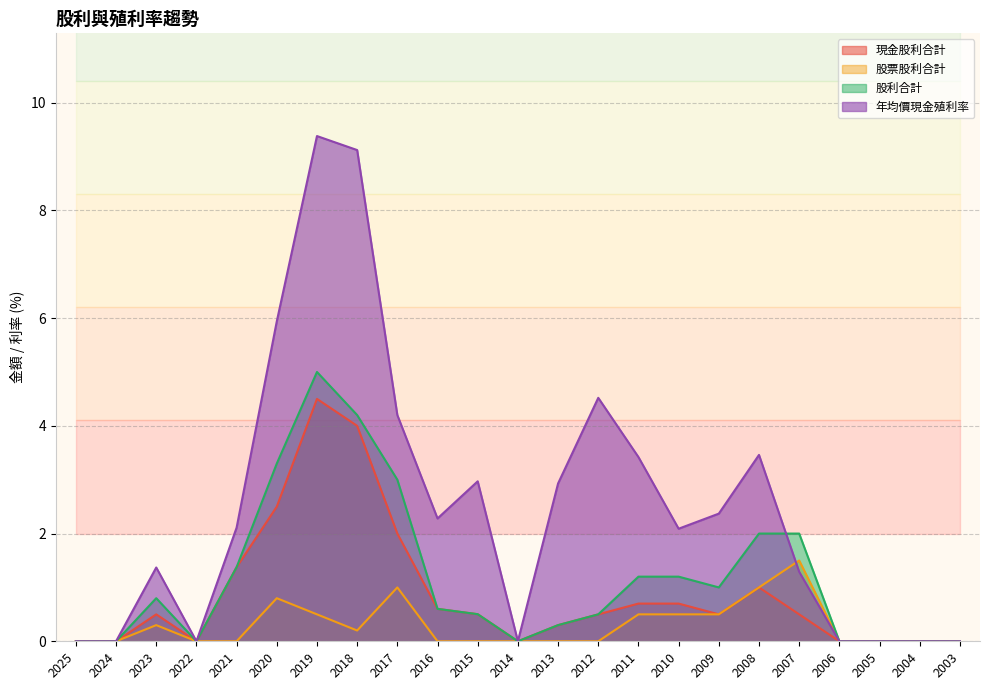

How many lines are shown in the chart?

4